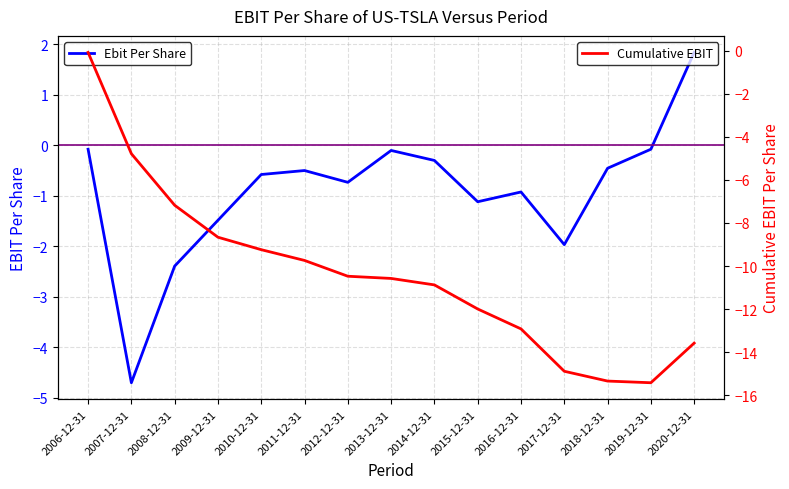

What is the label of the 10th point from the left?

2015-12-31